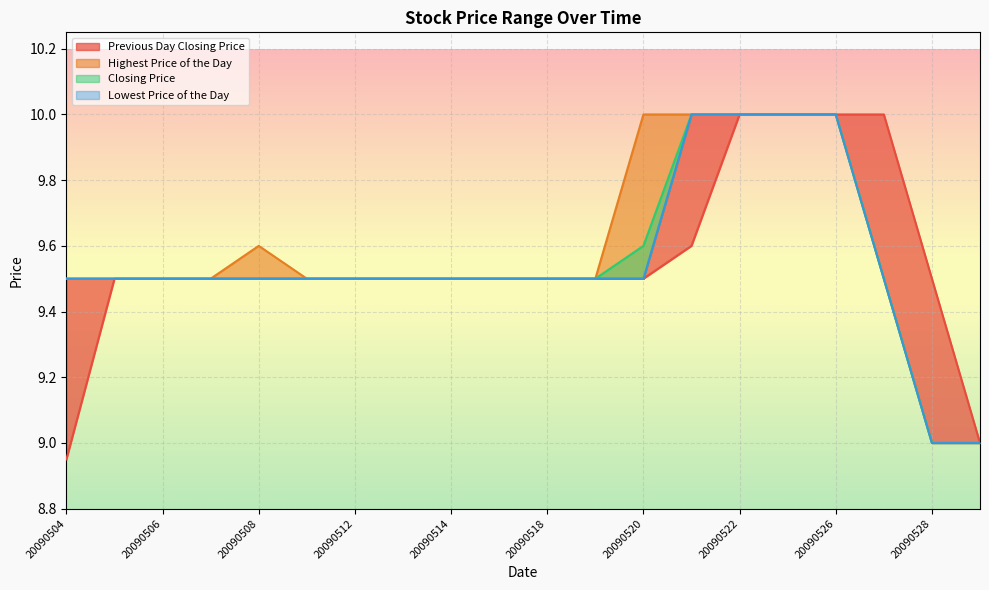

What is the sum of the Highest Price of the Day values at 20090529 and 20090520?

19.0